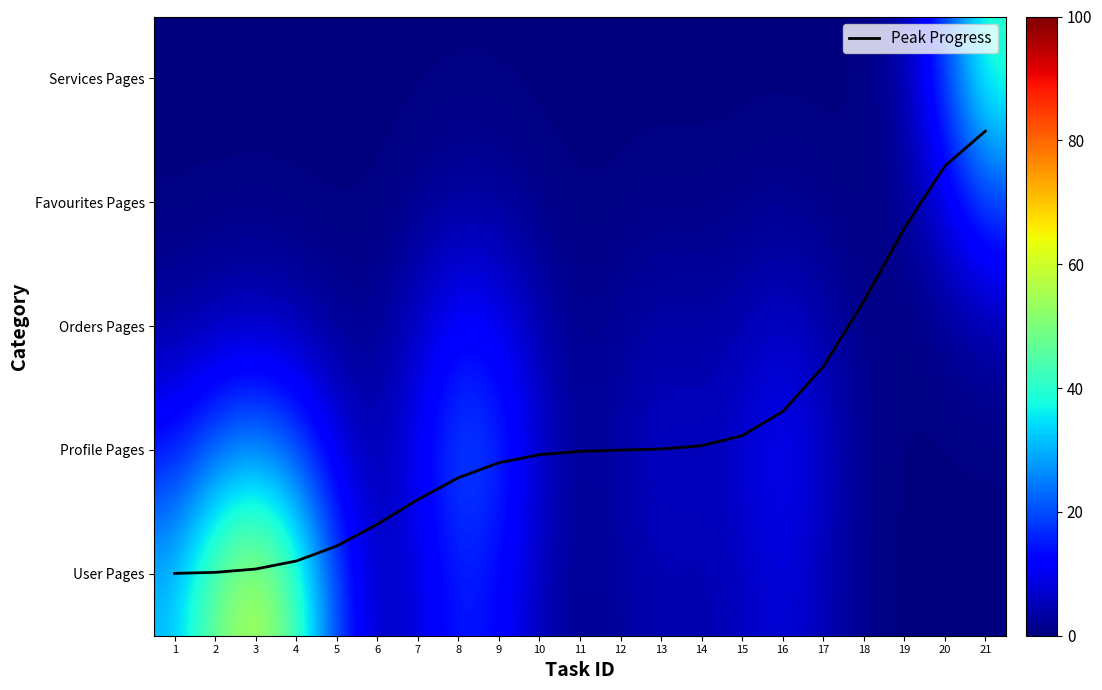

Which has a higher value, 14 or 16?

16